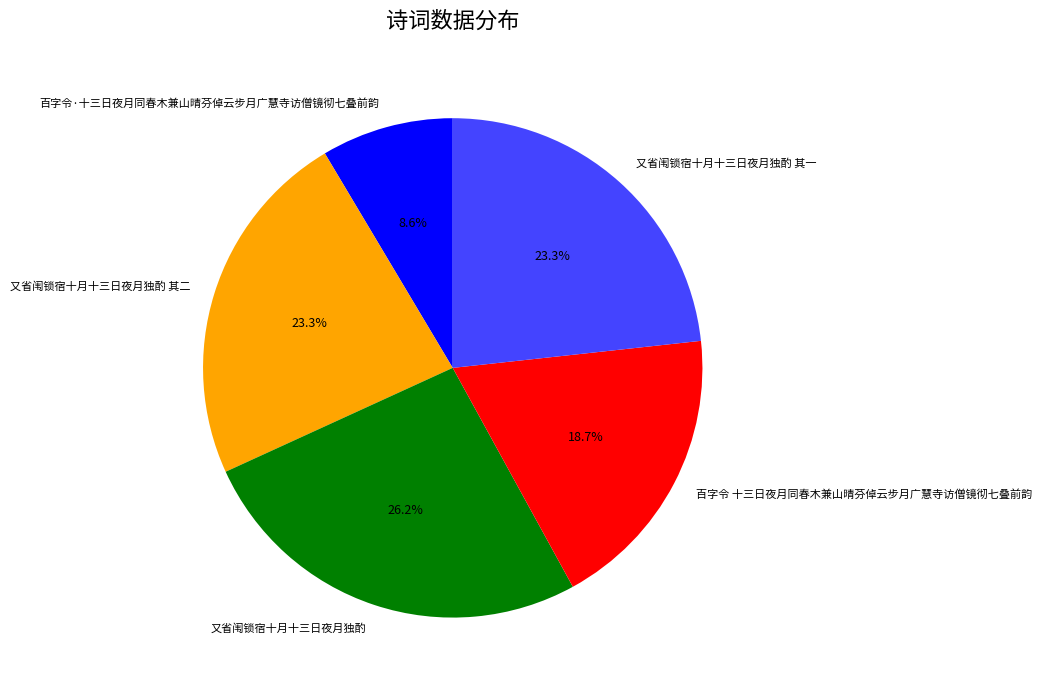

The 又省闱锁宿十月十三日夜月独酌 其二 slice represents 11% of the pie. True or false?

False